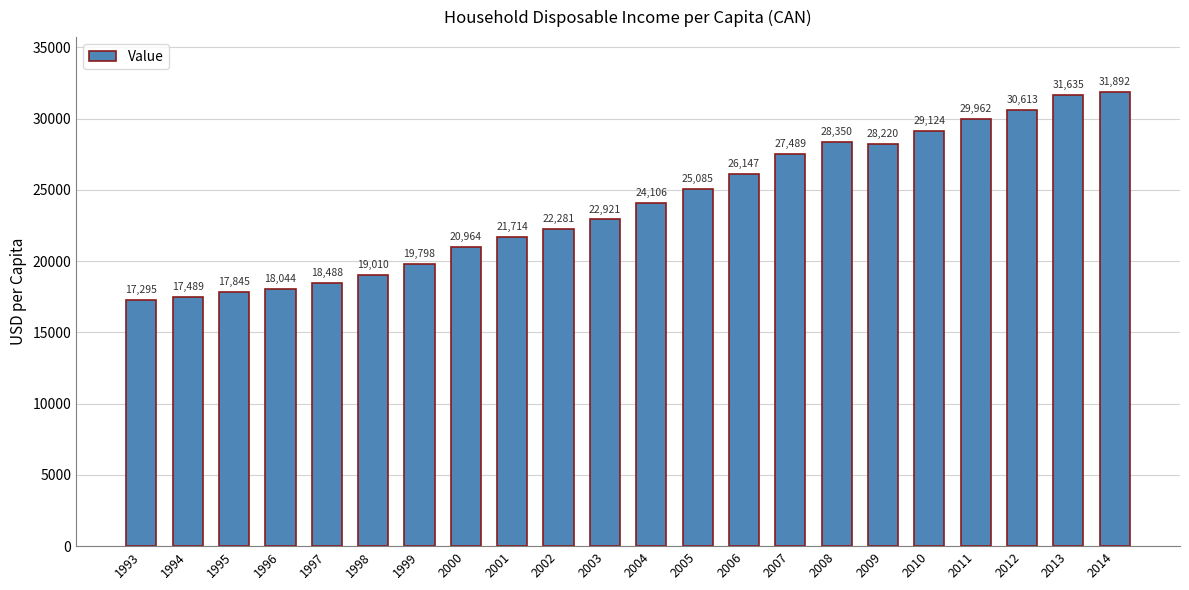

What is the maximum value shown in the chart?

31891.9